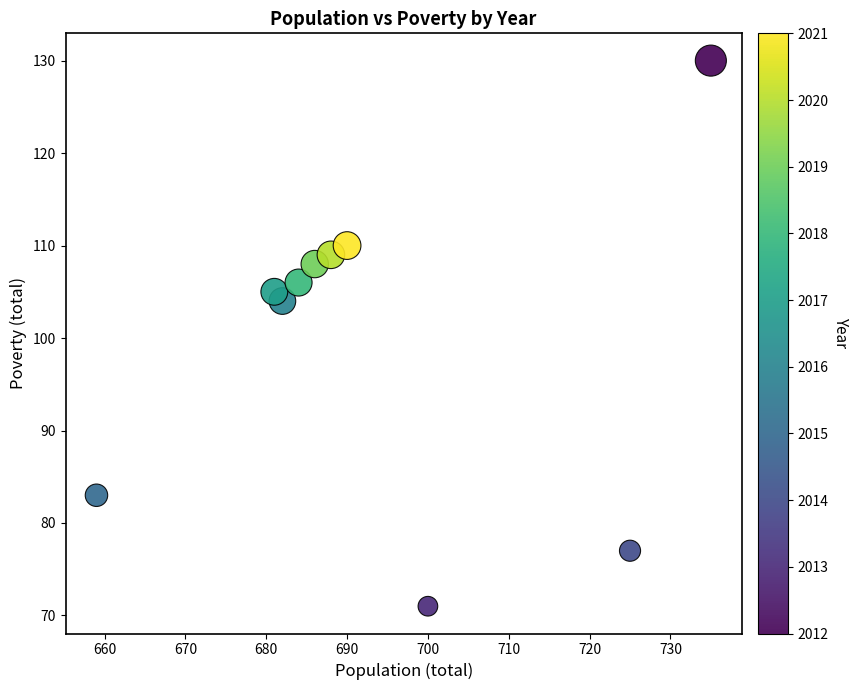

What Y value in the scatter plot is closest to 100?

104